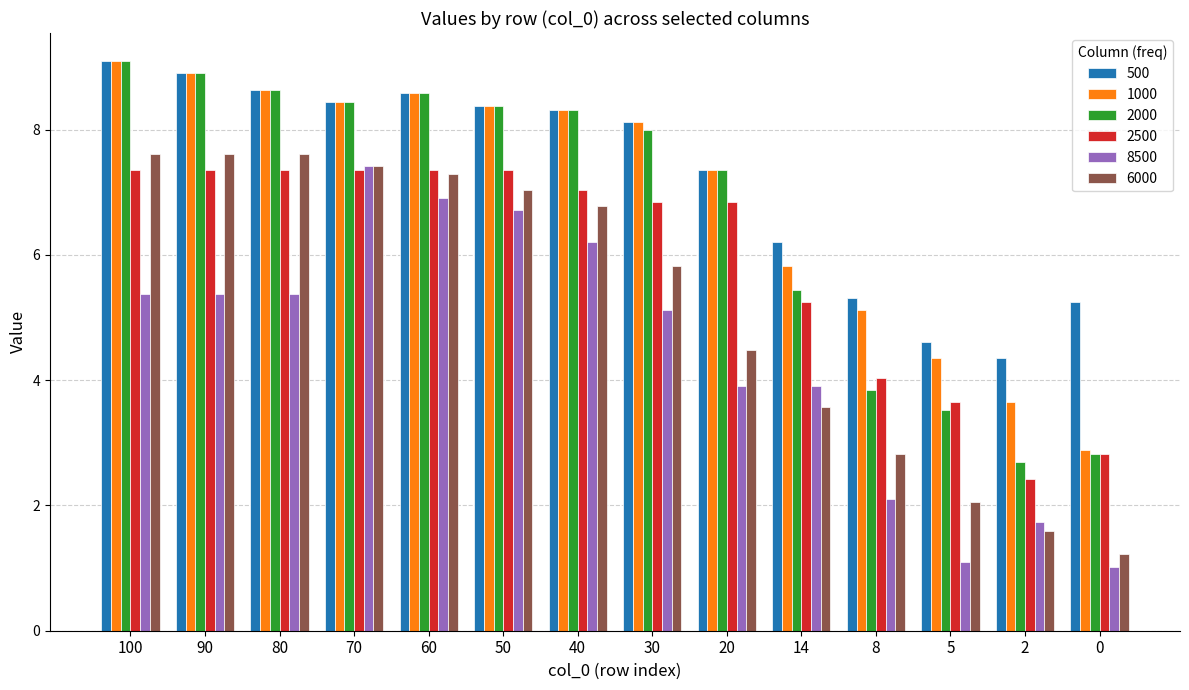

What is the total value across all series at 0?

16.0